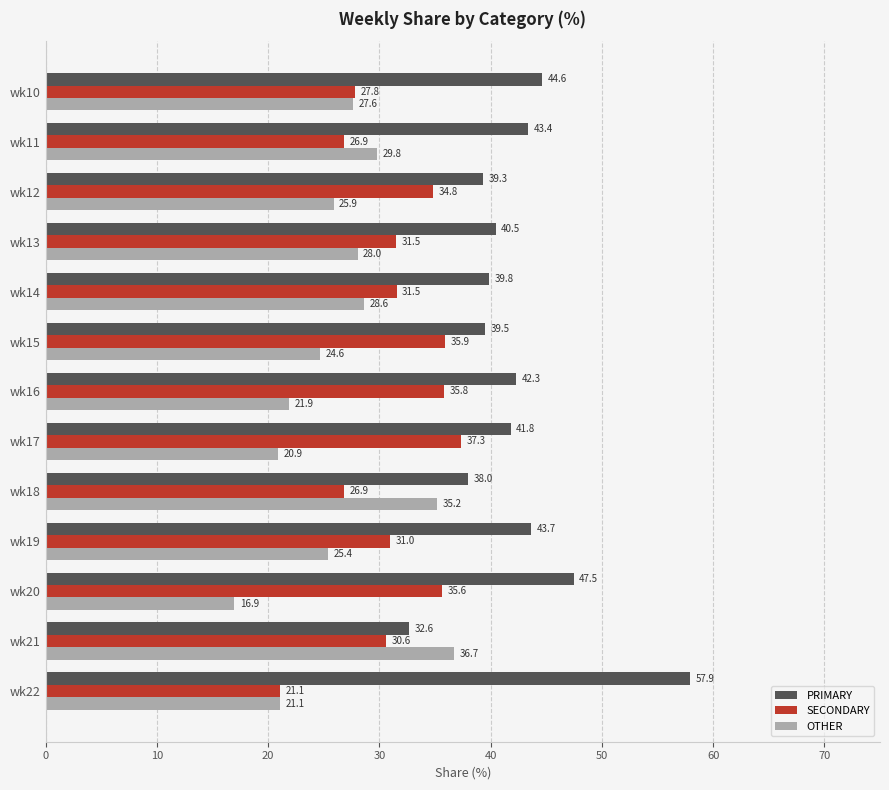

Between wk17 and wk19, which series saw the biggest shift?

SECONDARY